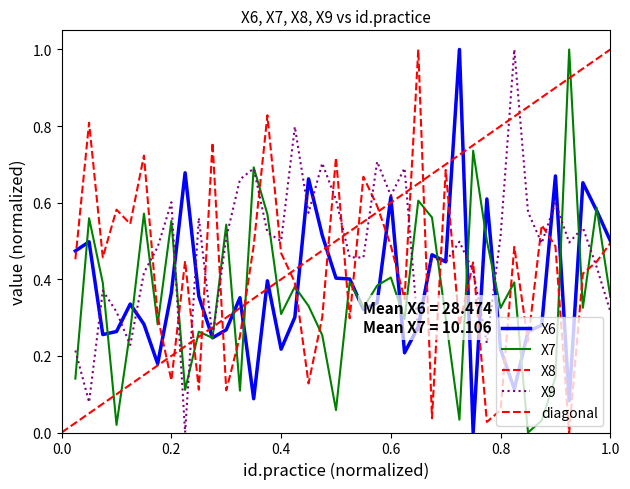

The value of X8 at 1 is 0.2. True or false?

False